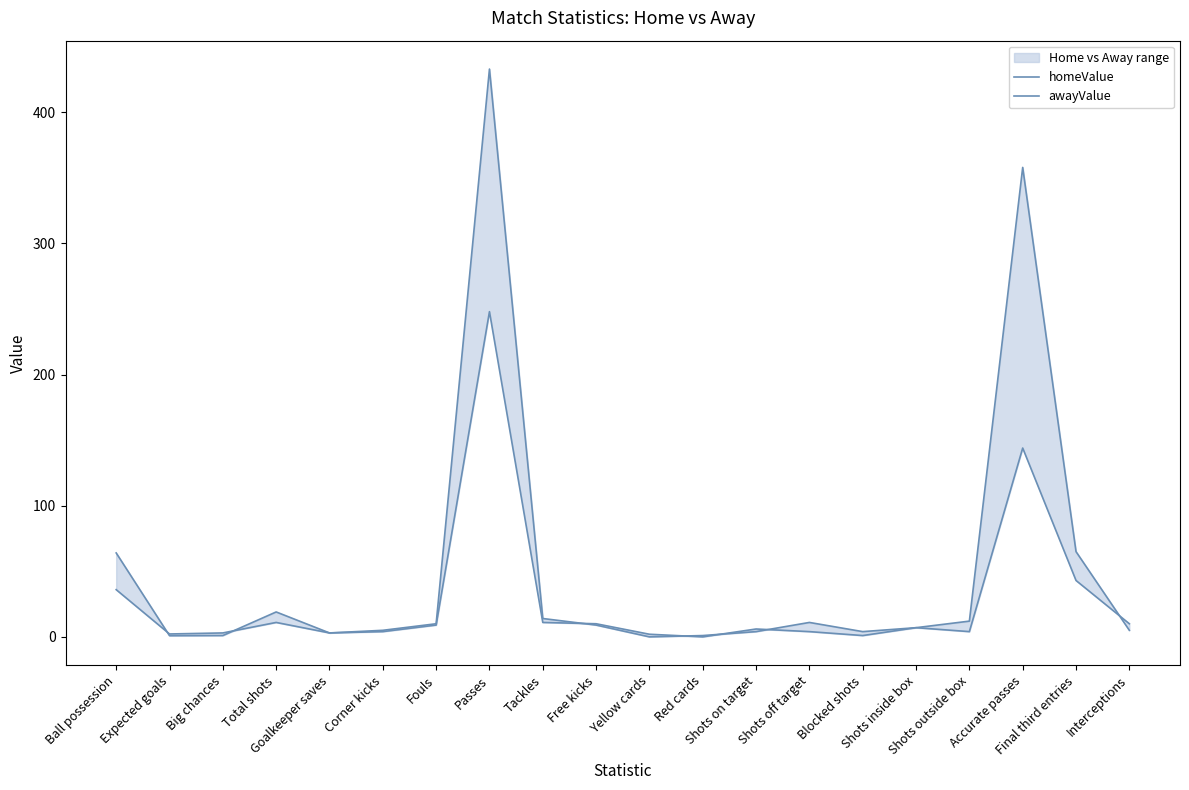

How many data points in awayValue are less than 9?

10